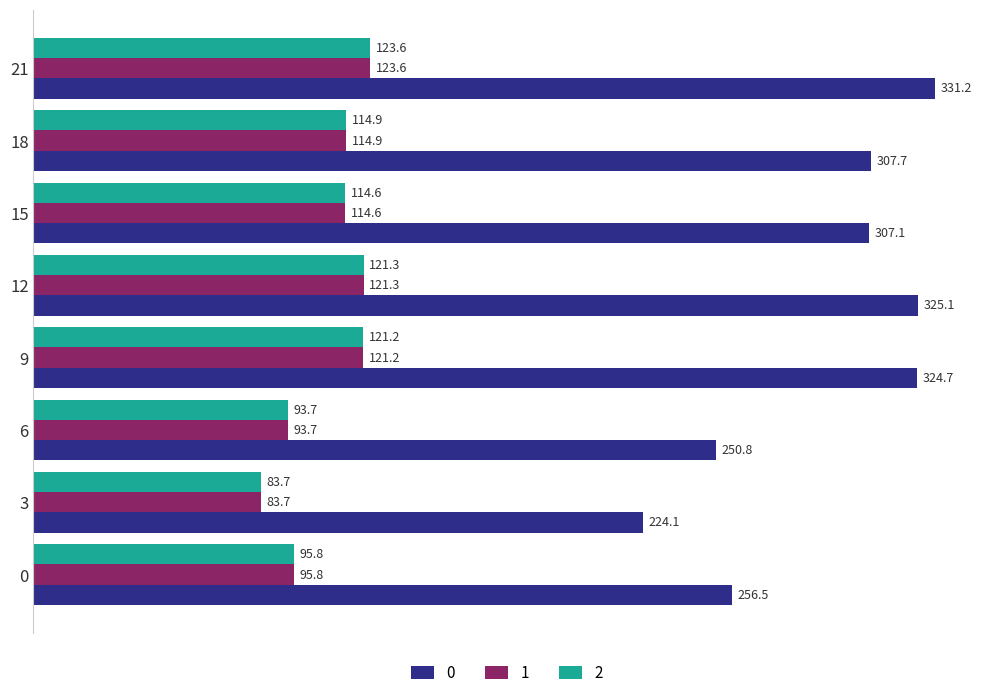

How many values in the 0 series exceed 307?

5